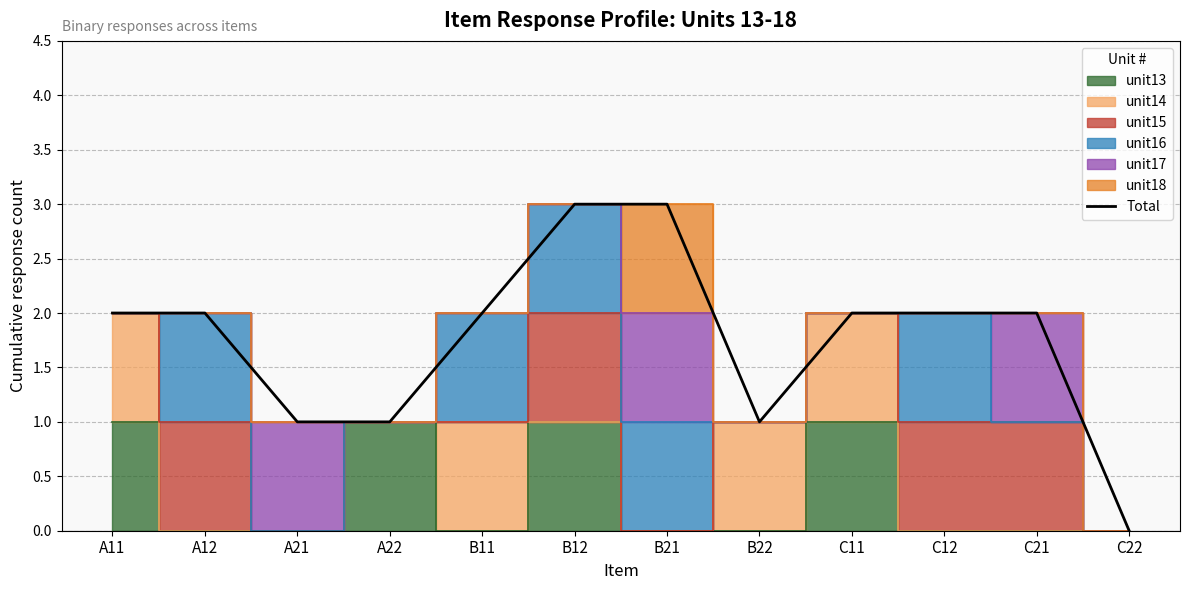

What is the maximum value shown in the chart?

3